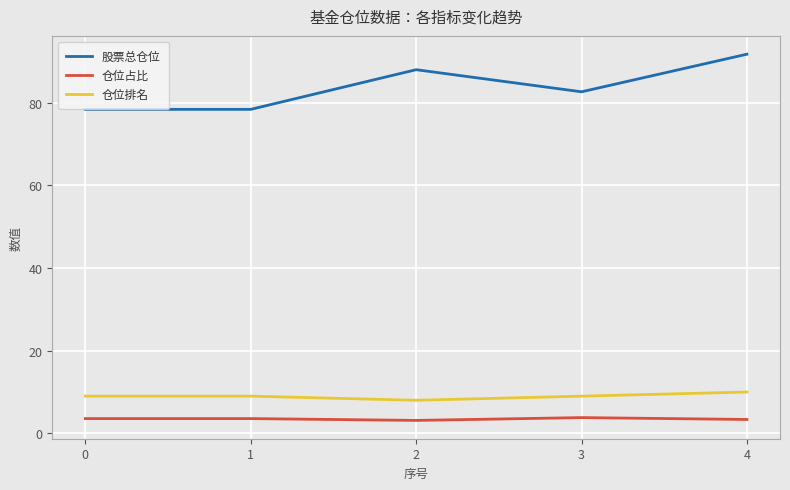

What is the average value of the 仓位占比 series?

3.5